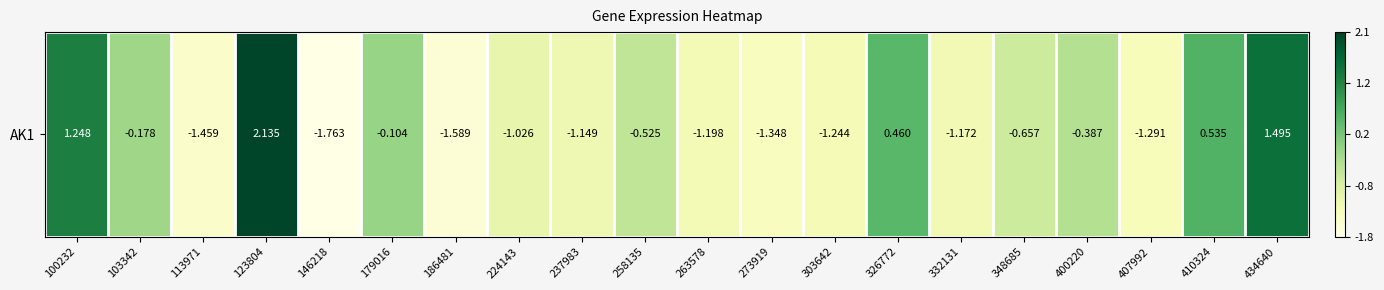

How many values are above zero?

5